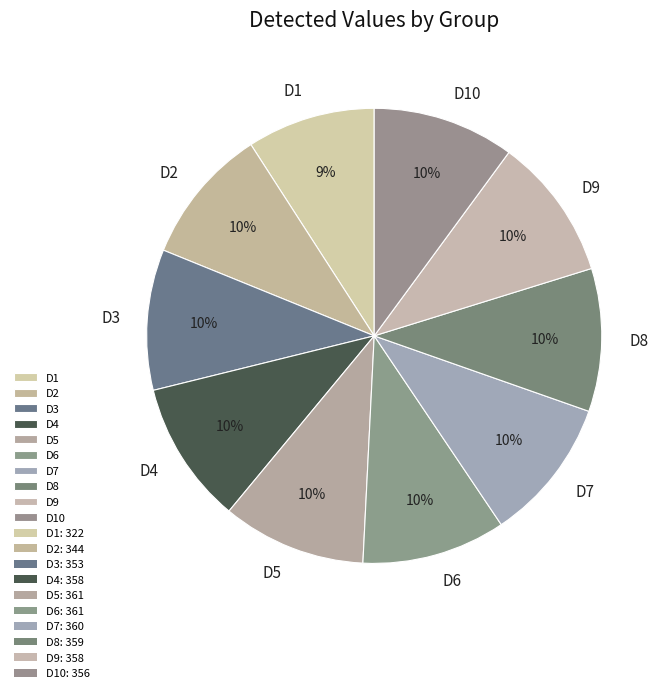

Approximately how many times larger is the value at D4 compared to D2?

1.0